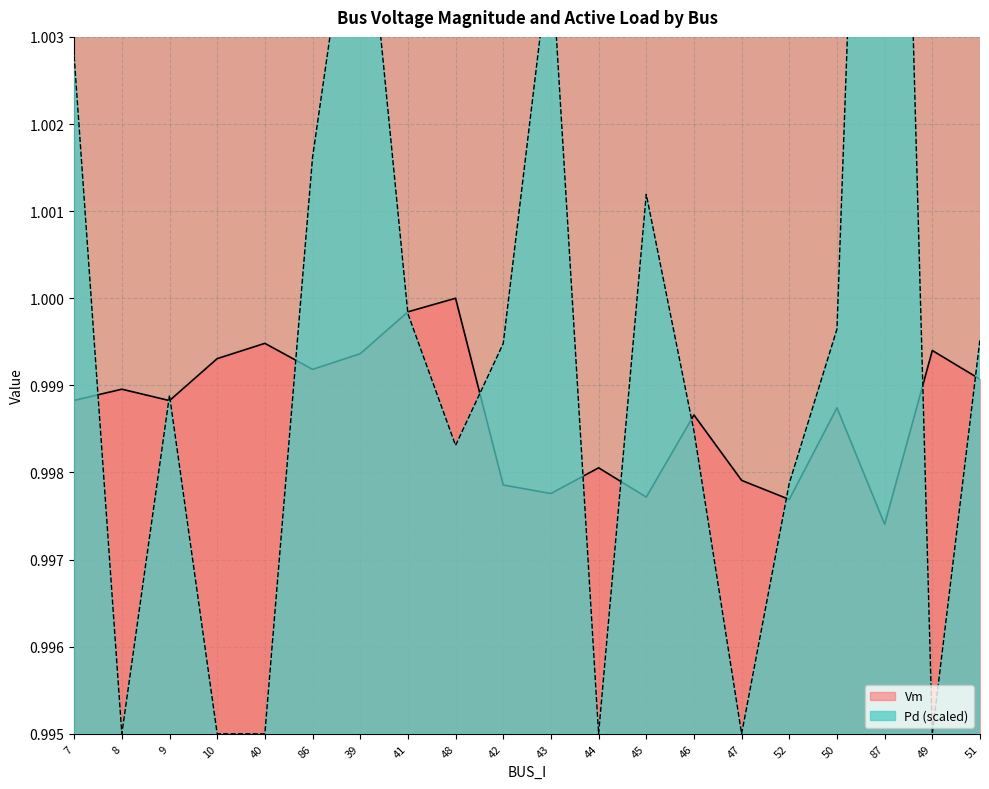

At which label does Vm reach its minimum?

87